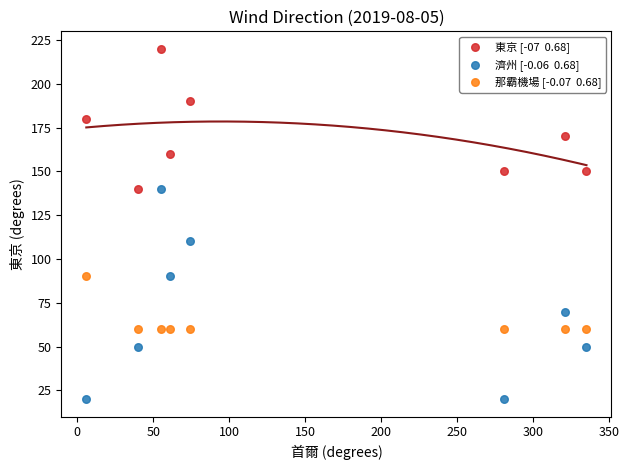

Across all data points, what is the range of Y values (max minus min)?

200